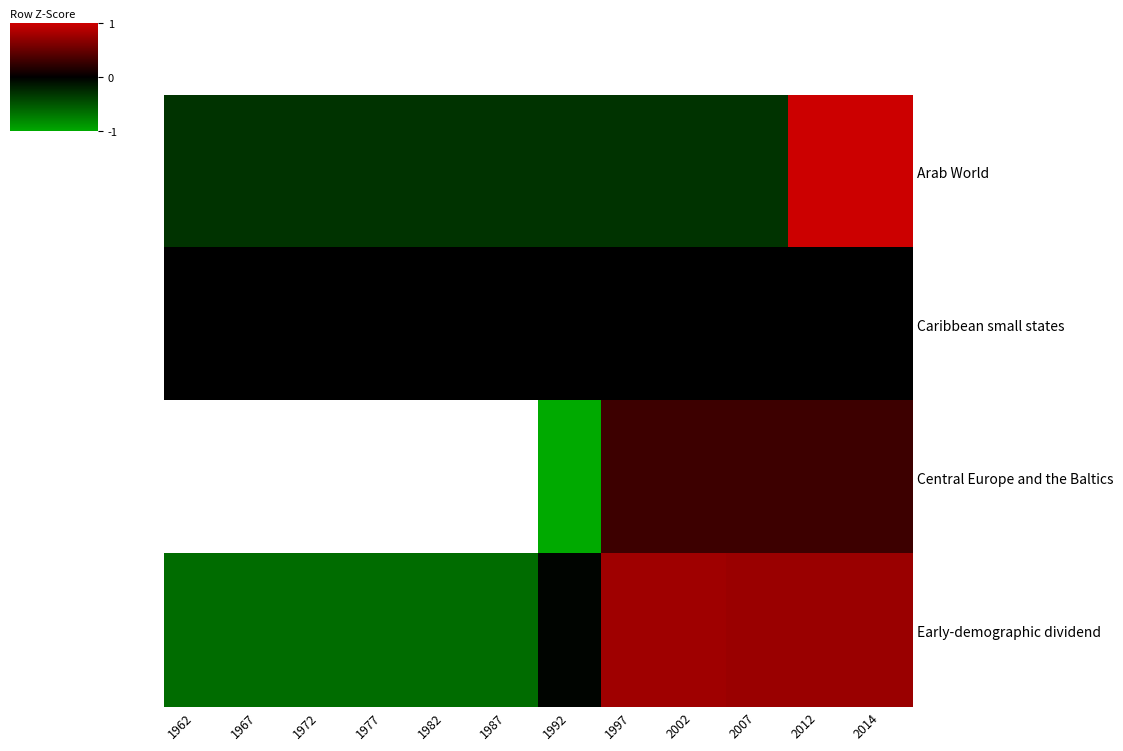

How many data points in Early-demographic dividend are less than 0?

7